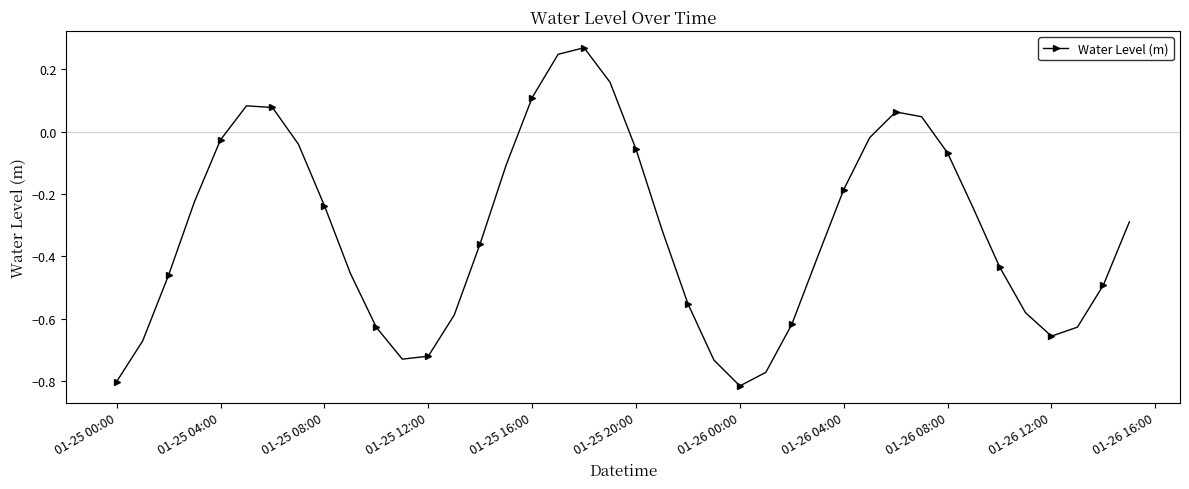

What is the sum of all values?

-12.9